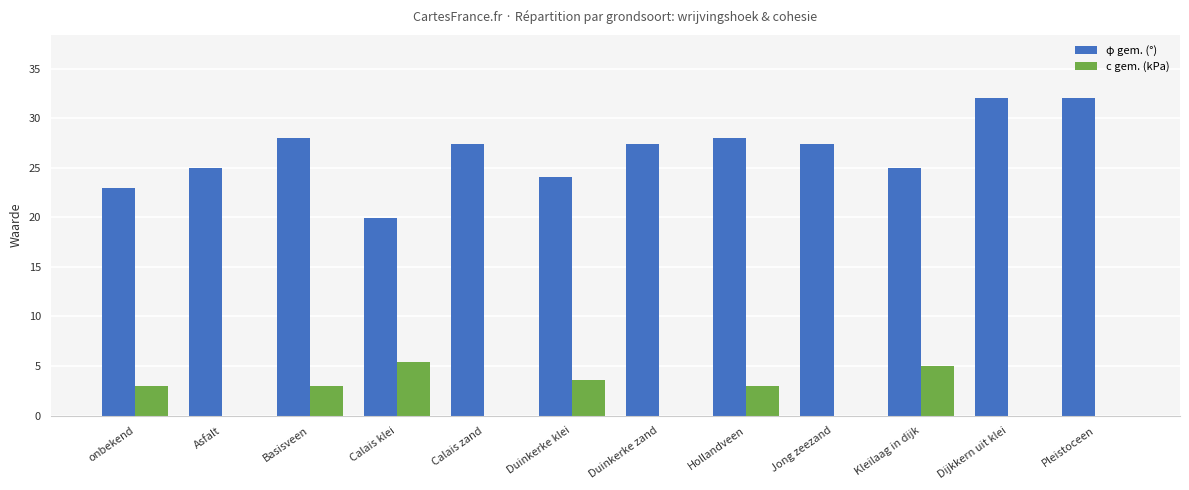

Are the bars horizontal?

No